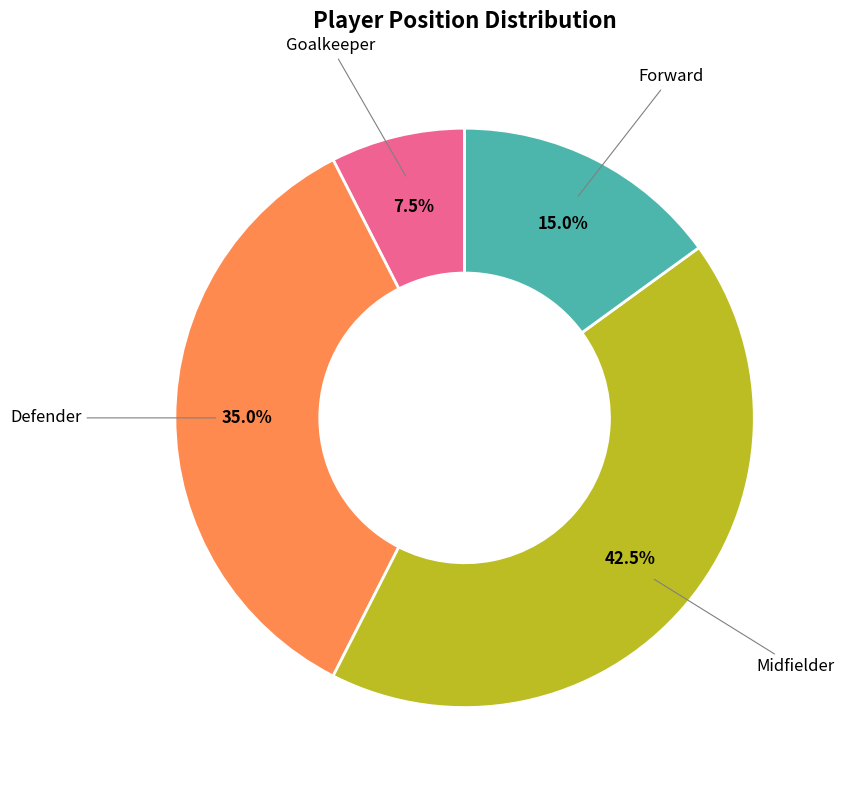

Is there a majority slice in this chart?

No